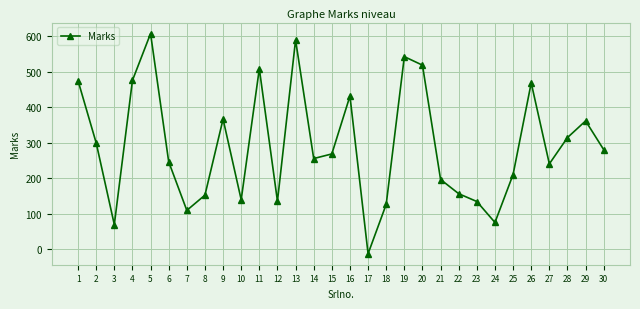

How many series are shown in this chart?

1